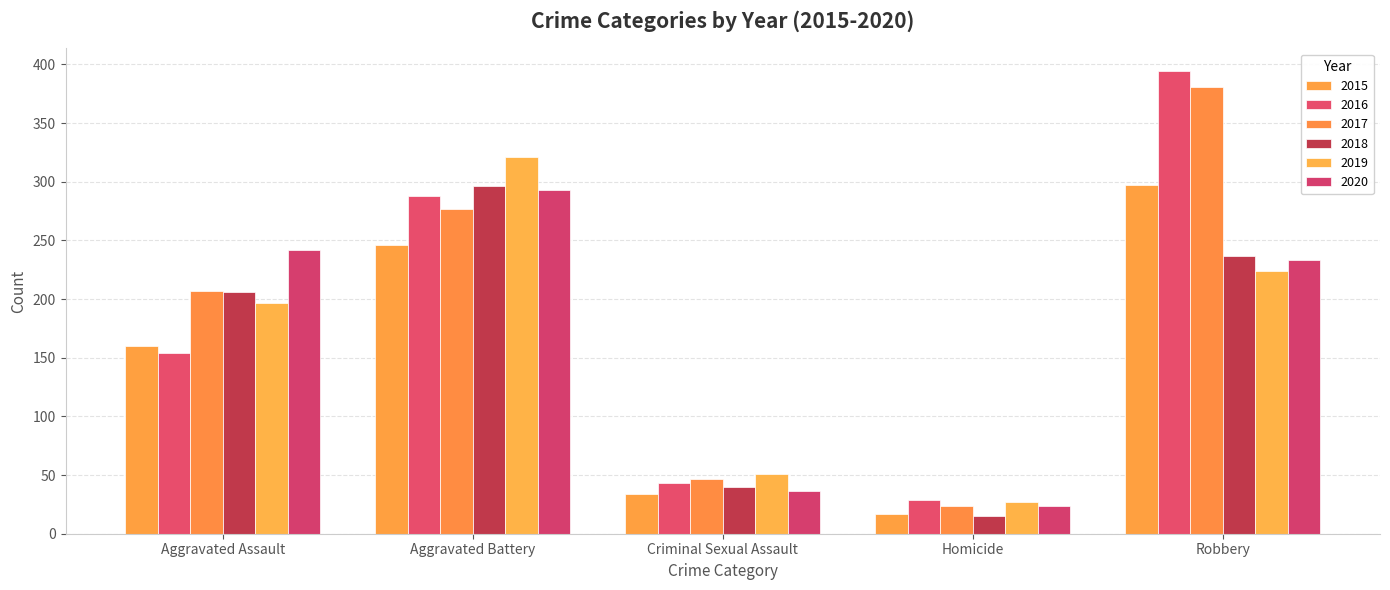

The 2016 series shows 106 at Aggravated Assault. True or false?

False